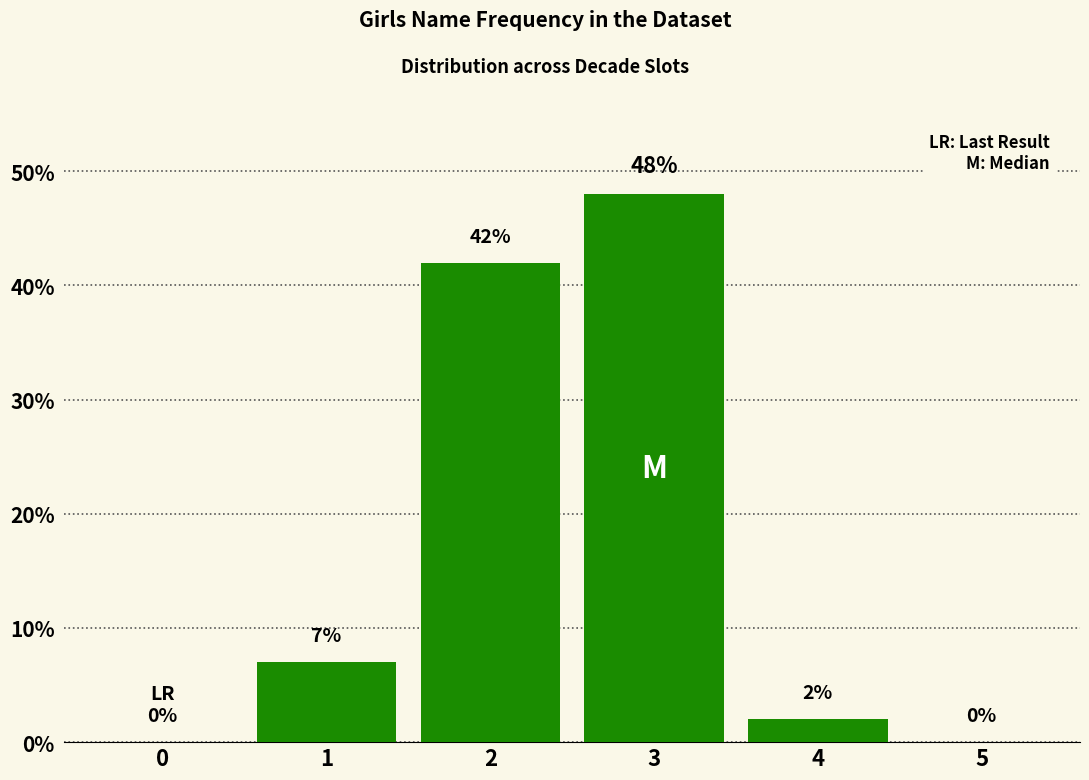

Which label corresponds to the largest value in the chart?

3